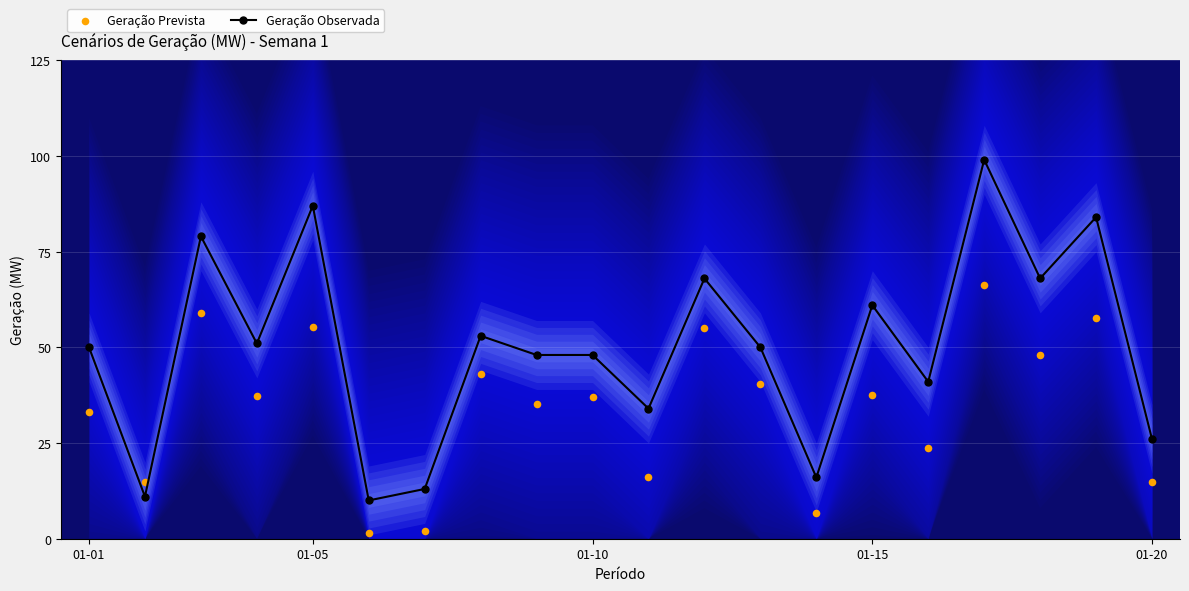

True or false: Geração Observada has more than 0 points higher than both neighbors.

True